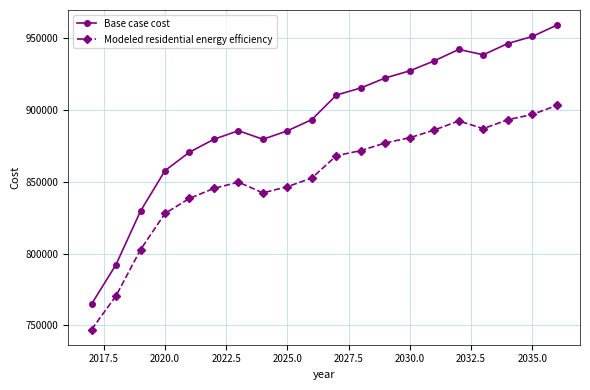

List the series in order of their peak value, highest first.

Base case cost, Modeled residential energy efficiency